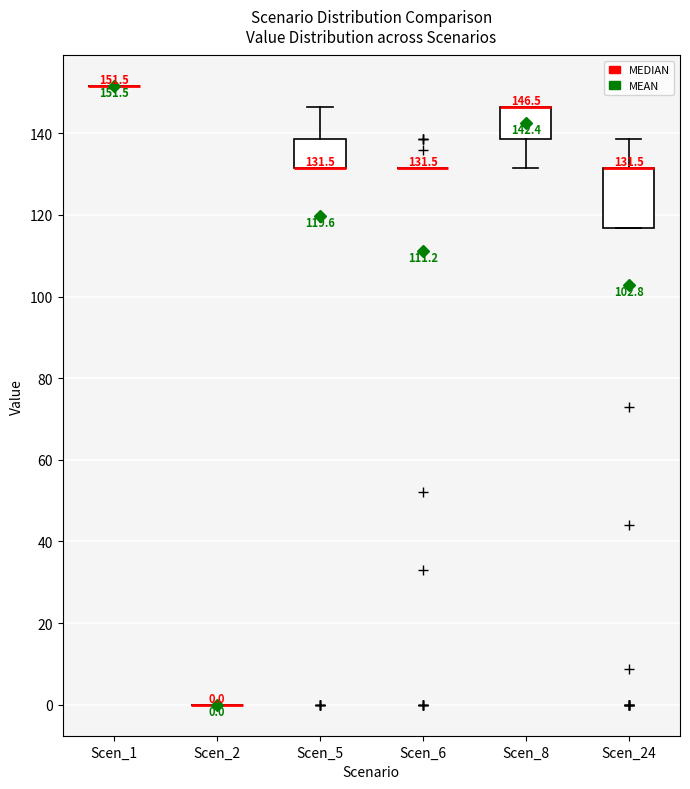

Which box is the tallest, from its lower edge to its upper edge?

Scen_24